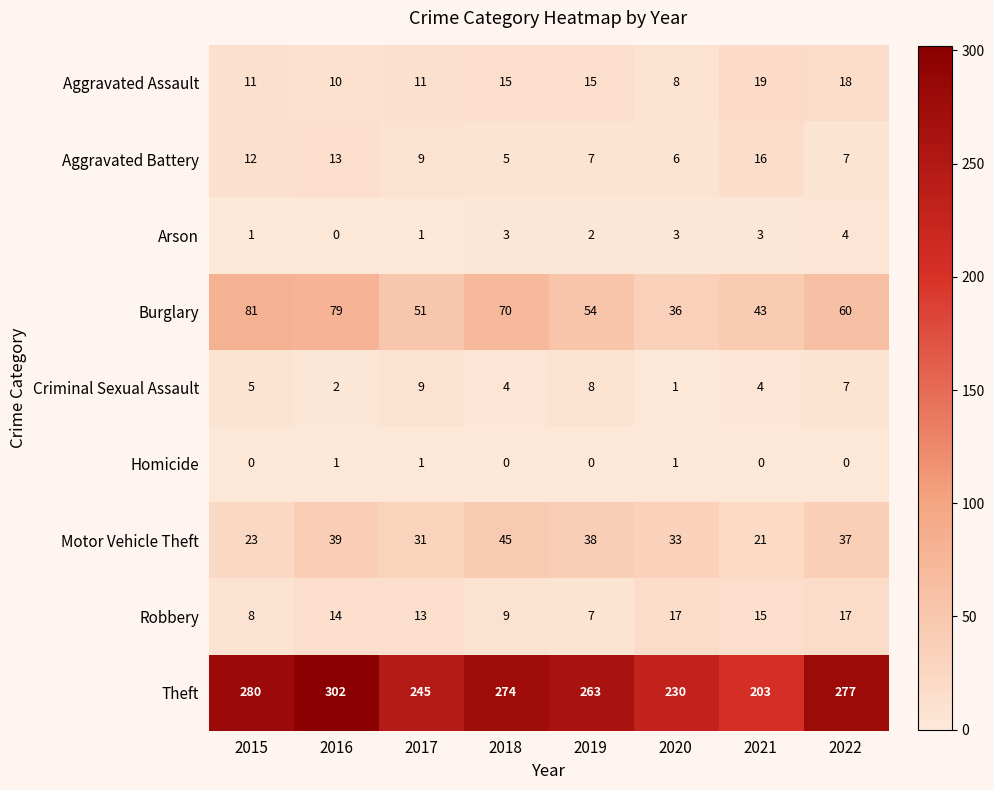

Which series has the largest total across all categories?

Theft